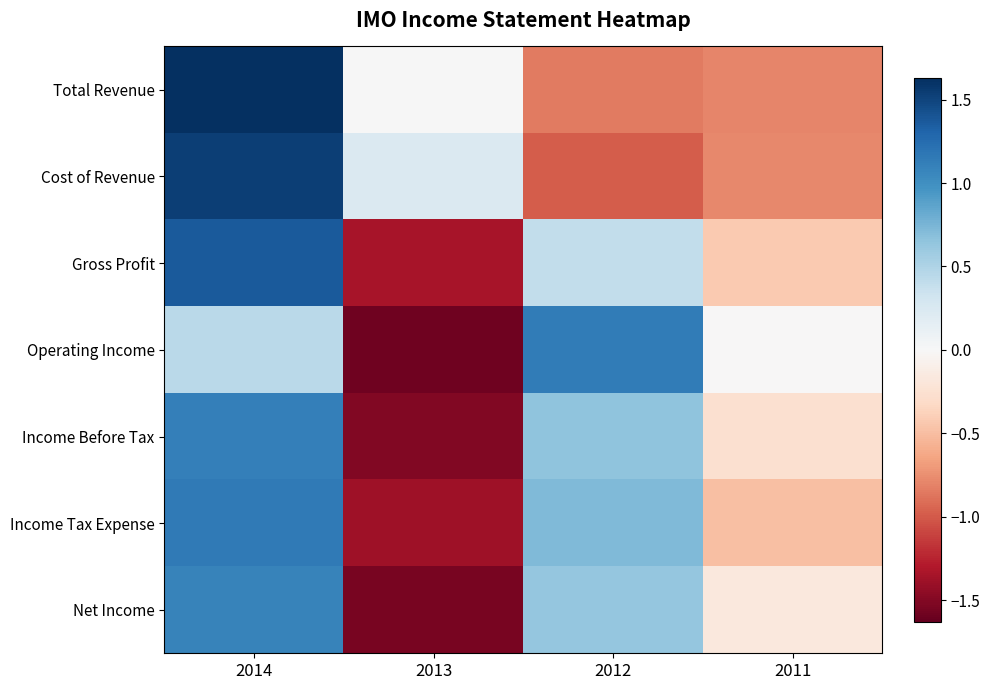

Which series has the widest spread of values?

Operating Income